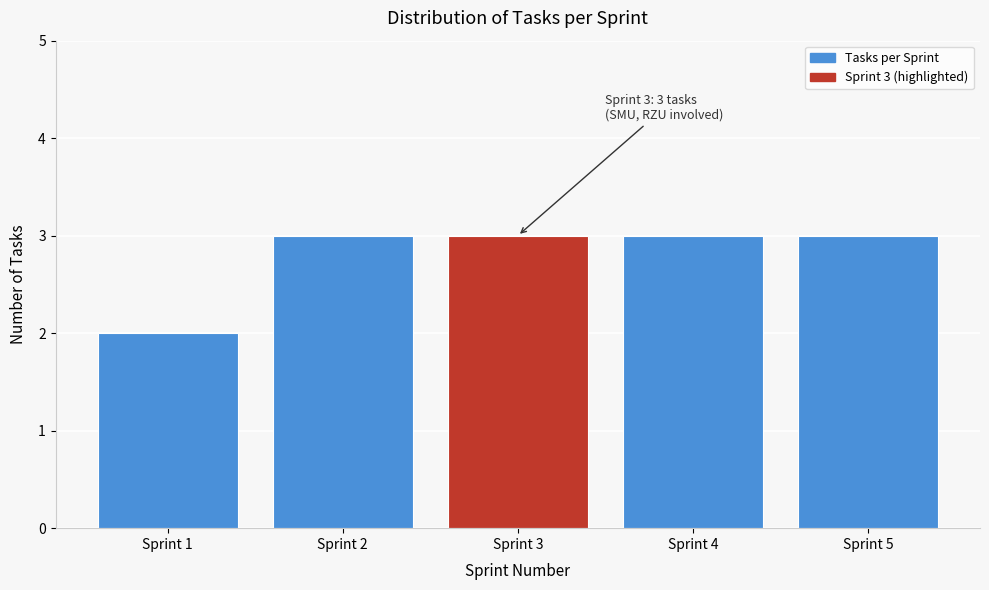

Reading right to left, what are all the values shown in this chart?

Sprint 5=3	Sprint 4=3	Sprint 3=3	Sprint 2=3	Sprint 1=2